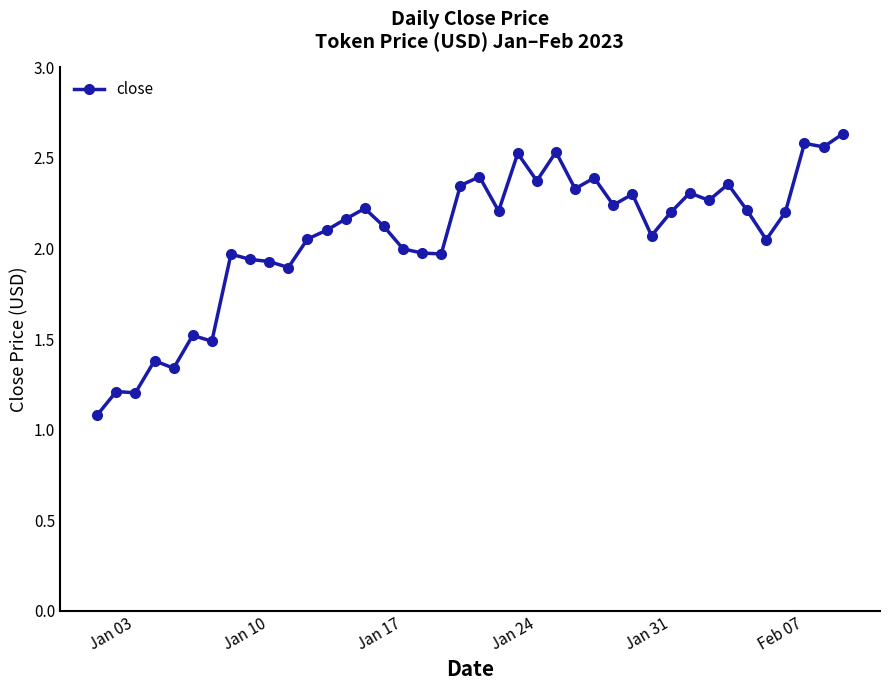

What is the difference between the second highest and second lowest values?

1.4